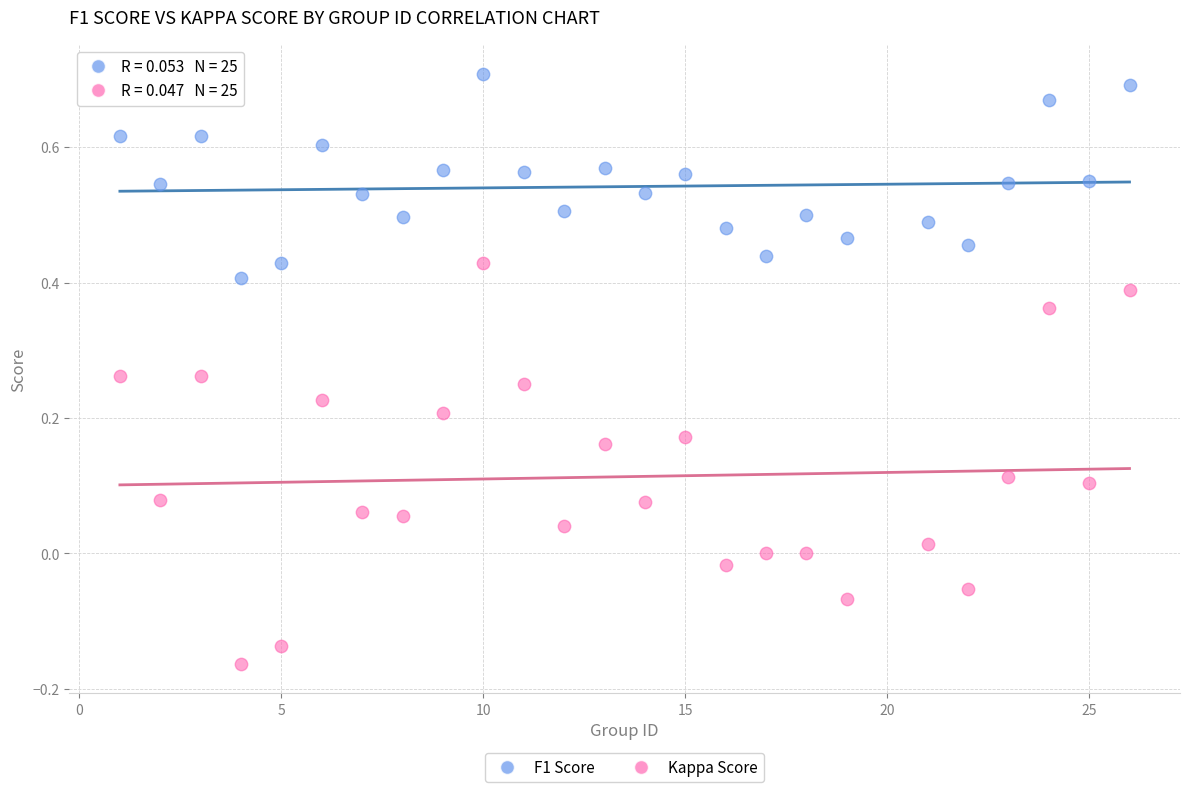

Across all data points, what is the range of X values (max minus min)?

25.0